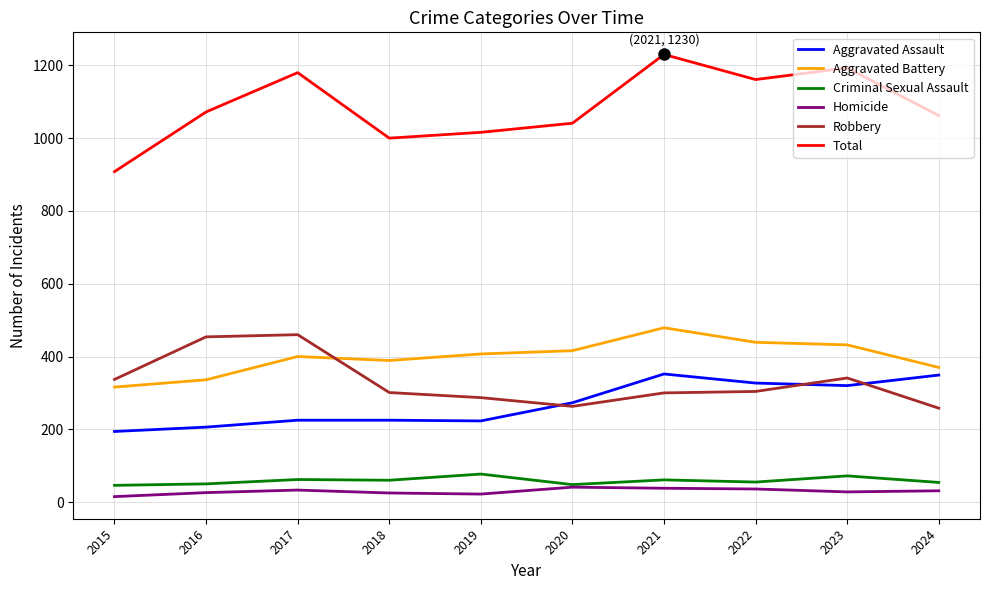

How many lines are shown in the chart?

6